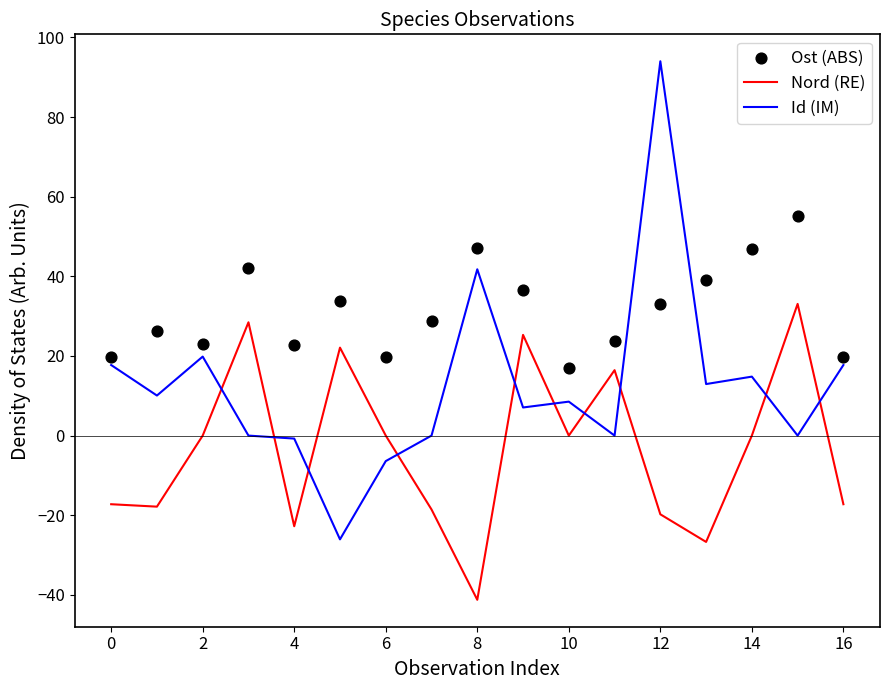

Which series has the widest spread of Y values?

Id (IM)